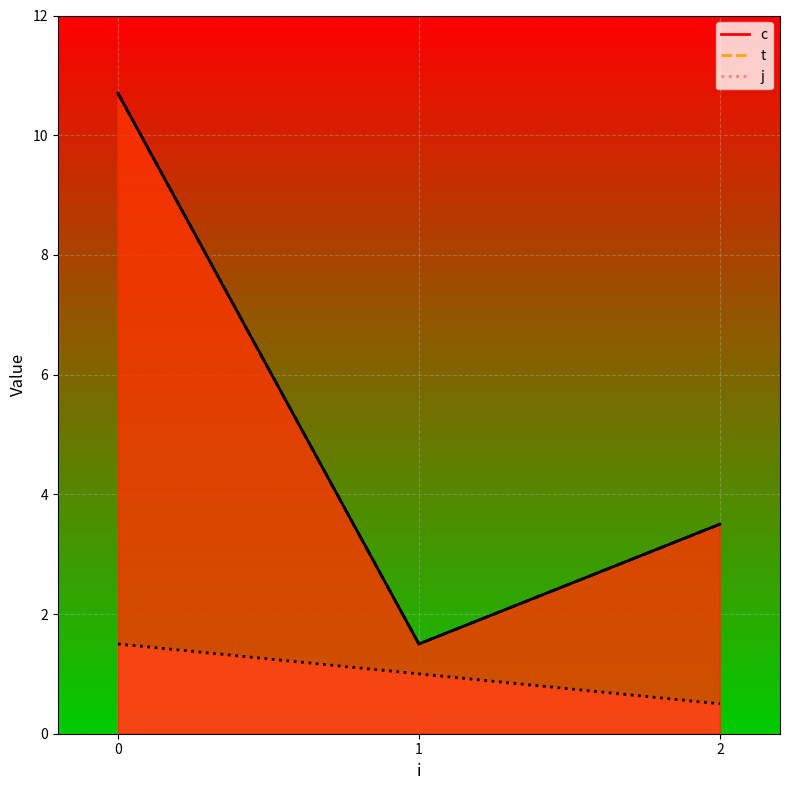

What is the minimum value shown in the chart?

0.5